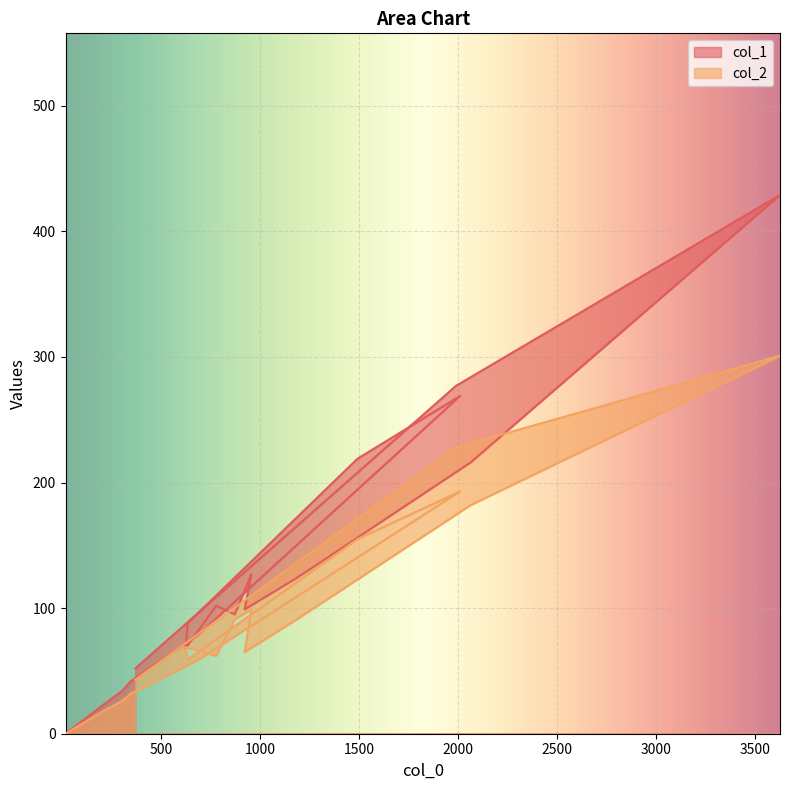

What is the label of the 13th point from the right?

923